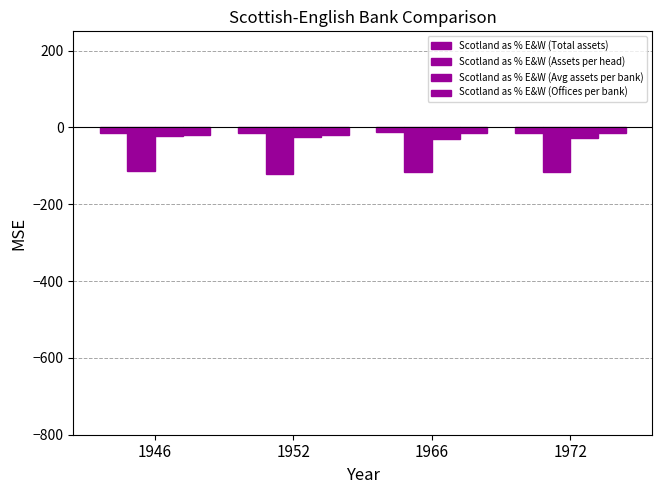

Which series changed the most between 1966 and 1972?

Scotland as % E&W (Total assets)